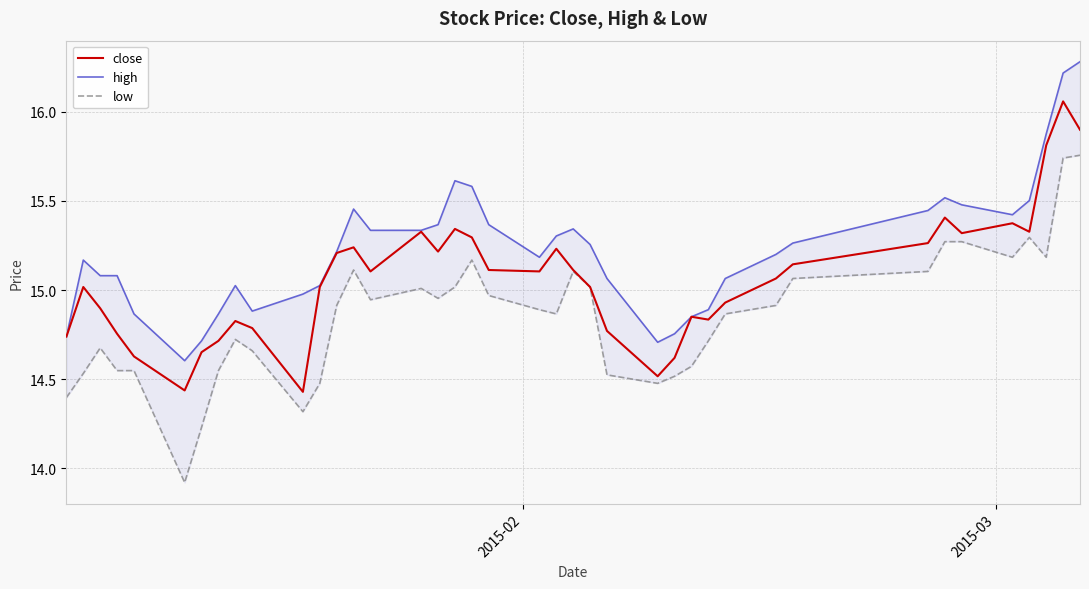

True or false: close and high intersect in this chart.

False